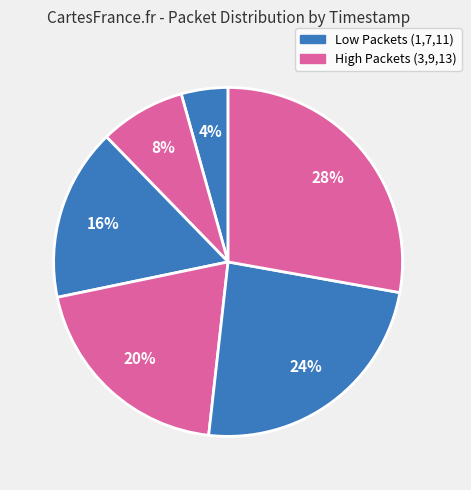

How many slices are in this pie chart?

6